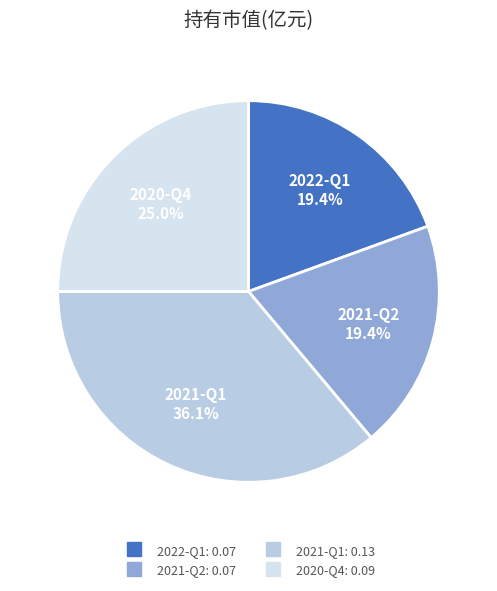

To the nearest percent, what is the difference between the largest and smallest slice percentages?

17%